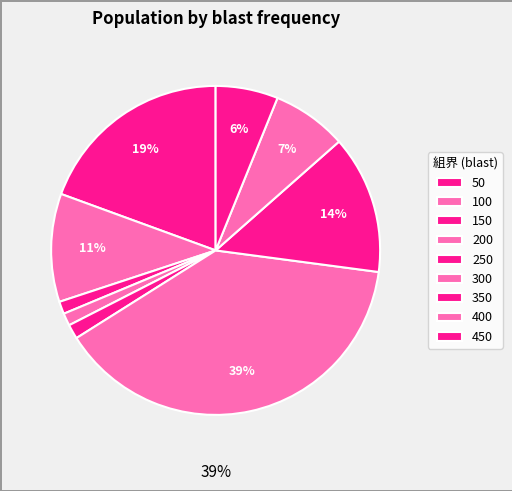

Which category has the biggest portion of the pie?

300